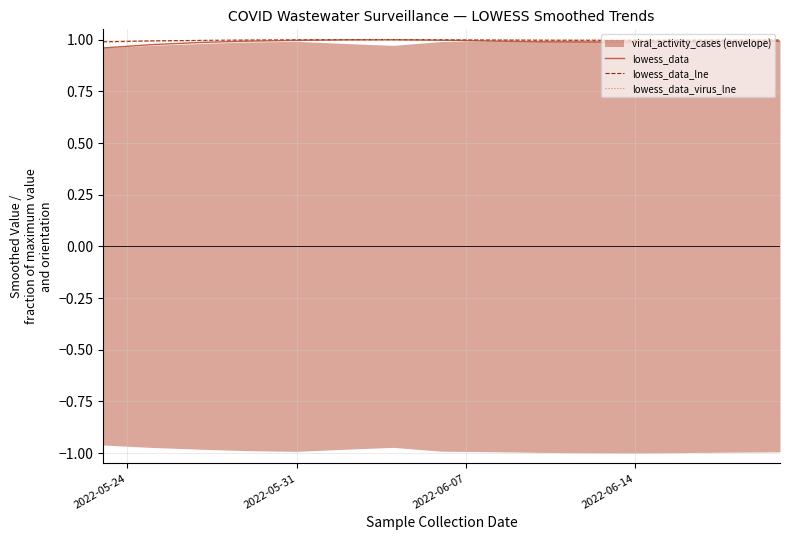

The lowess_data series shows 0.5 at 2022-06-14. True or false?

False